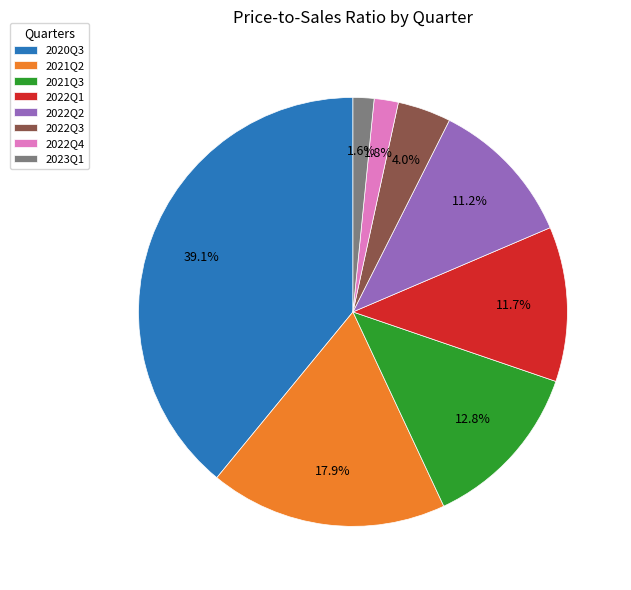

Is 2021Q3 the majority of the pie?

No